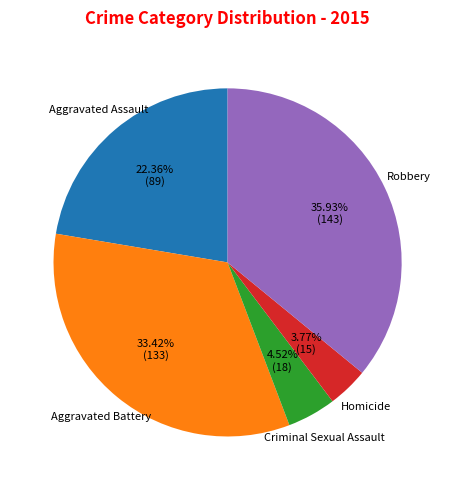

Is there any slice that represents more than half of the pie?

No